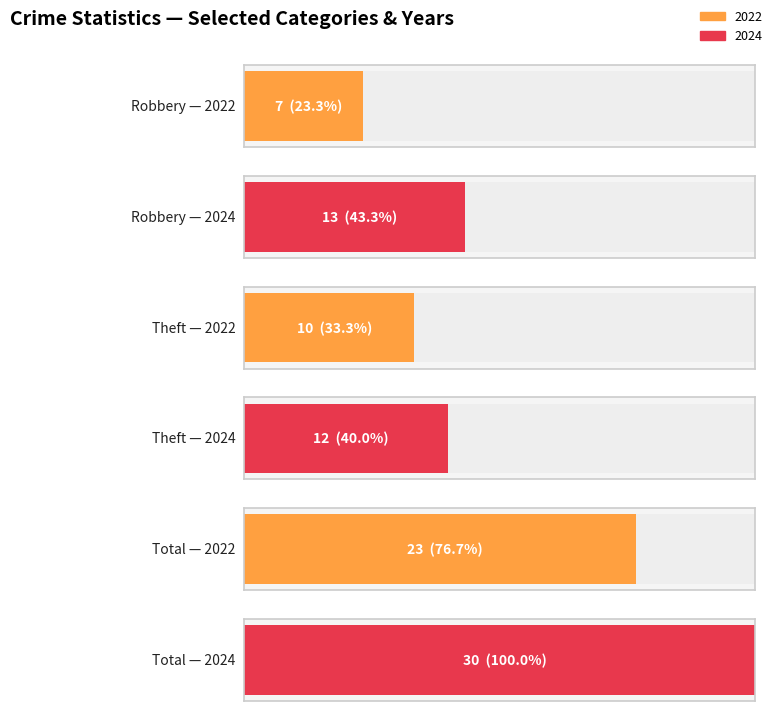

What is the greatest value displayed?

30